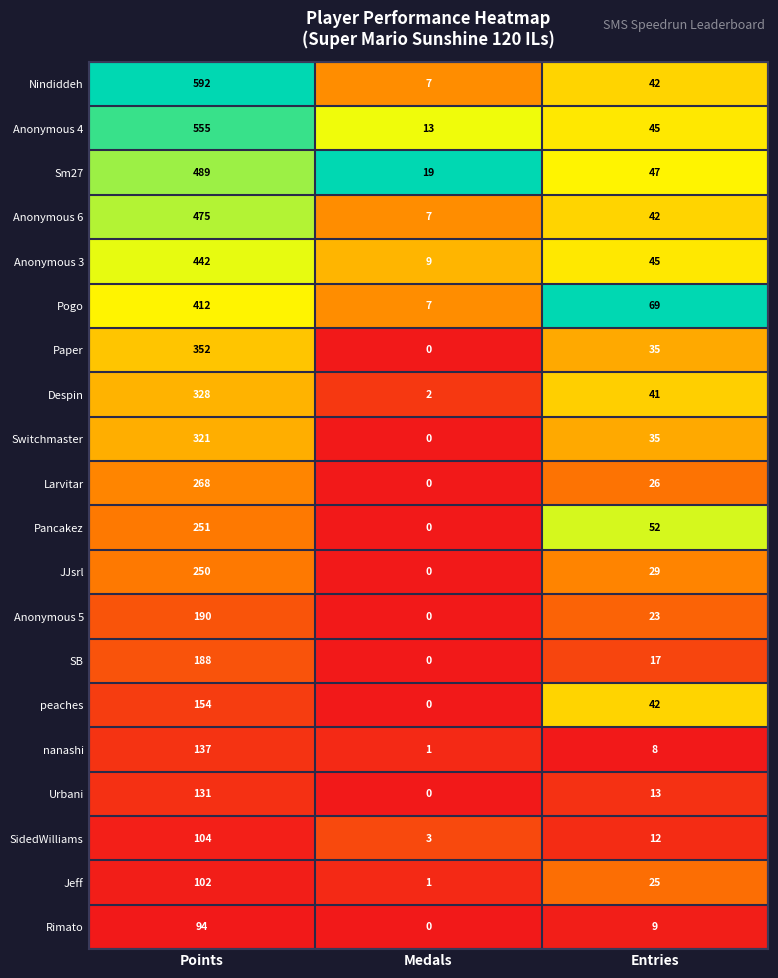

How many categories are shown in the chart?

3